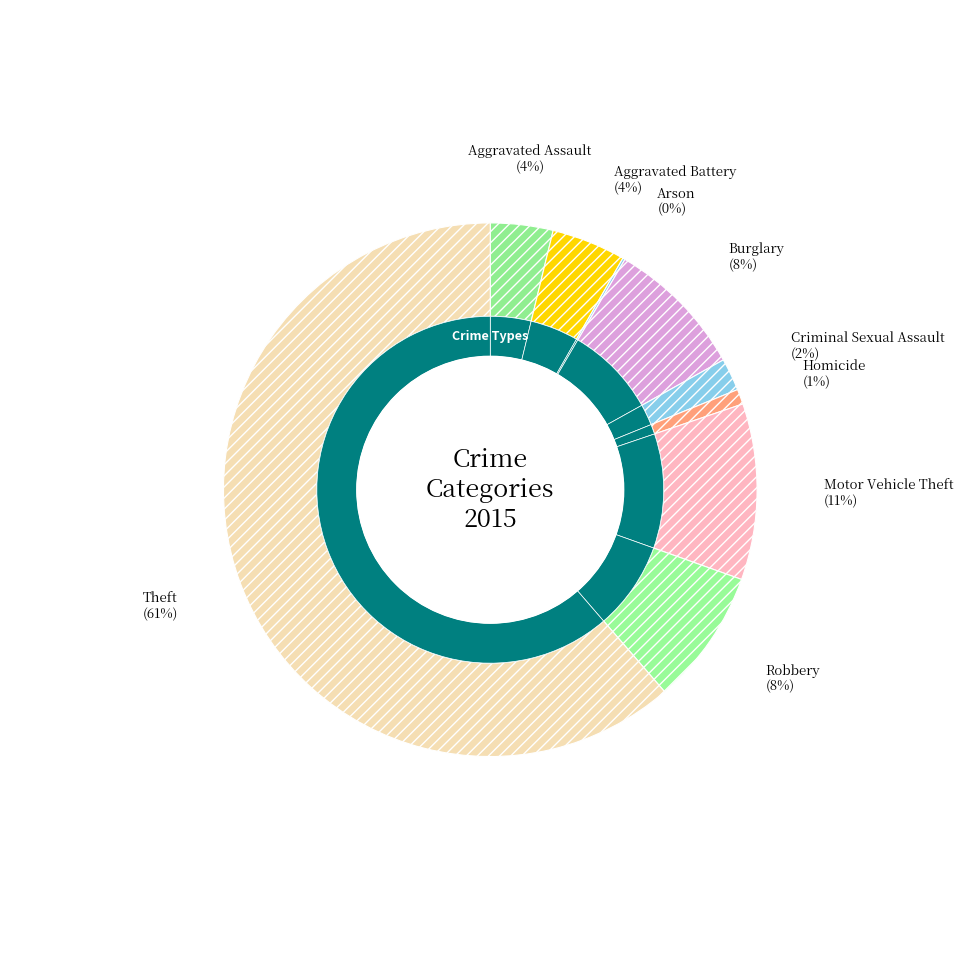

Count the number of slices in the pie.

9